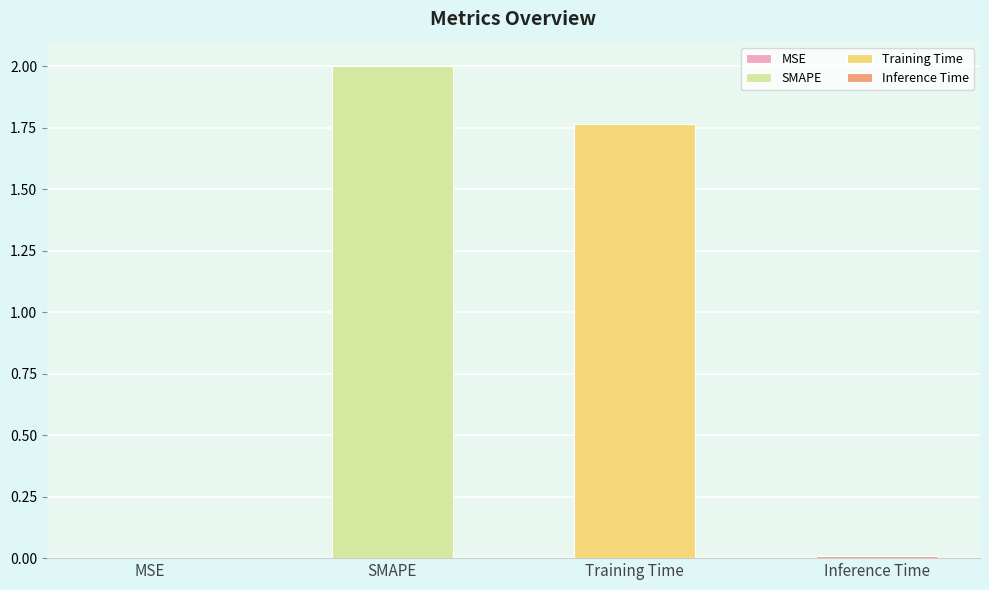

Where does the data first go above 1?

SMAPE